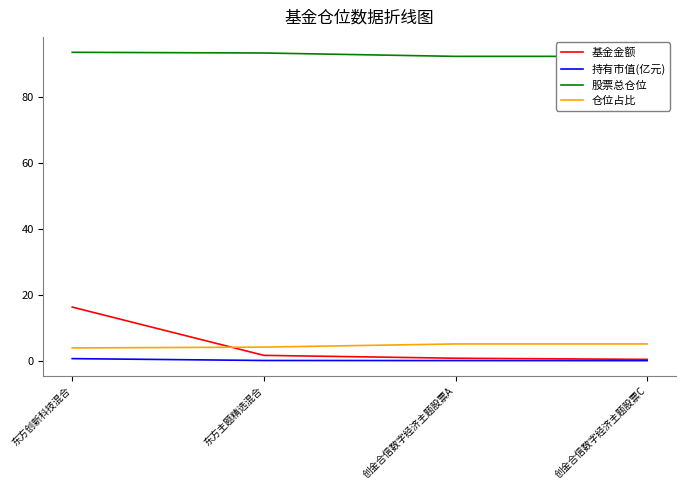

What are all the series names shown in the legend?

基金金额, 持有市值(亿元), 股票总仓位, 仓位占比